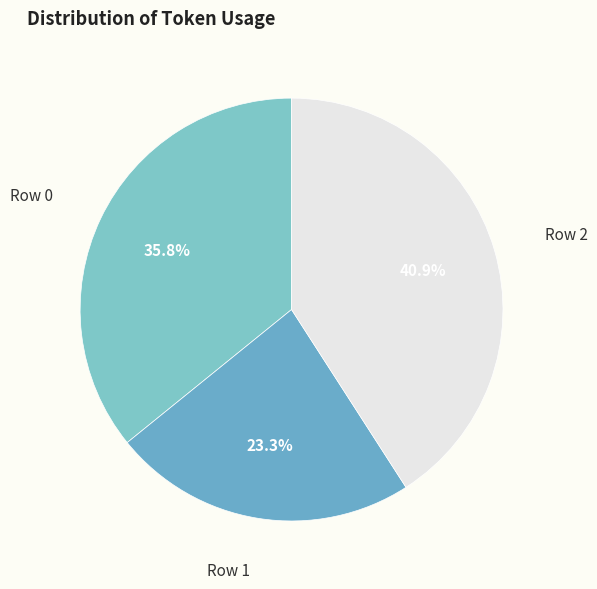

How many slices are in this pie chart?

3